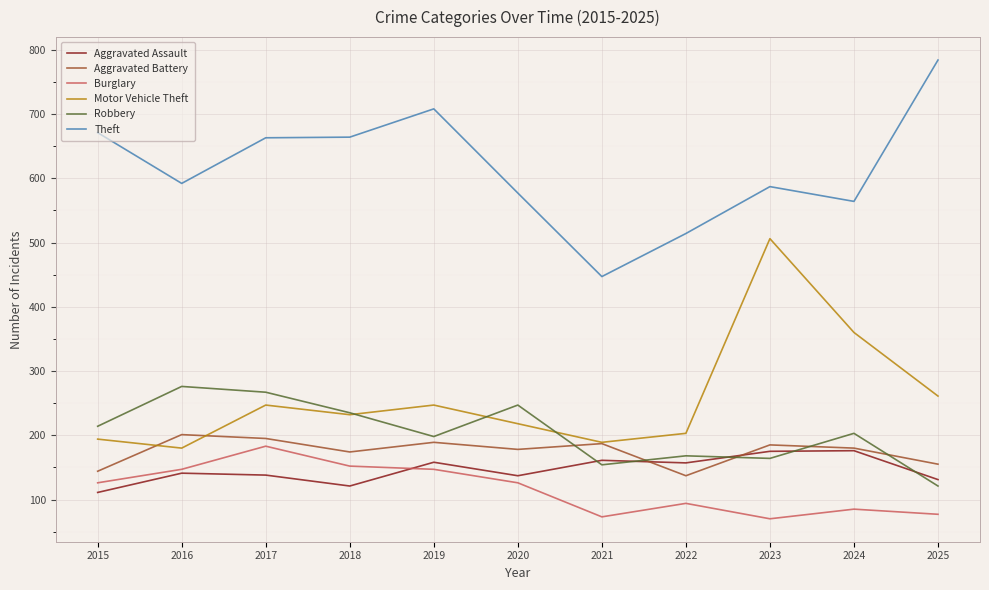

True or false: Aggravated Battery has a value of 87 at 2016.

False